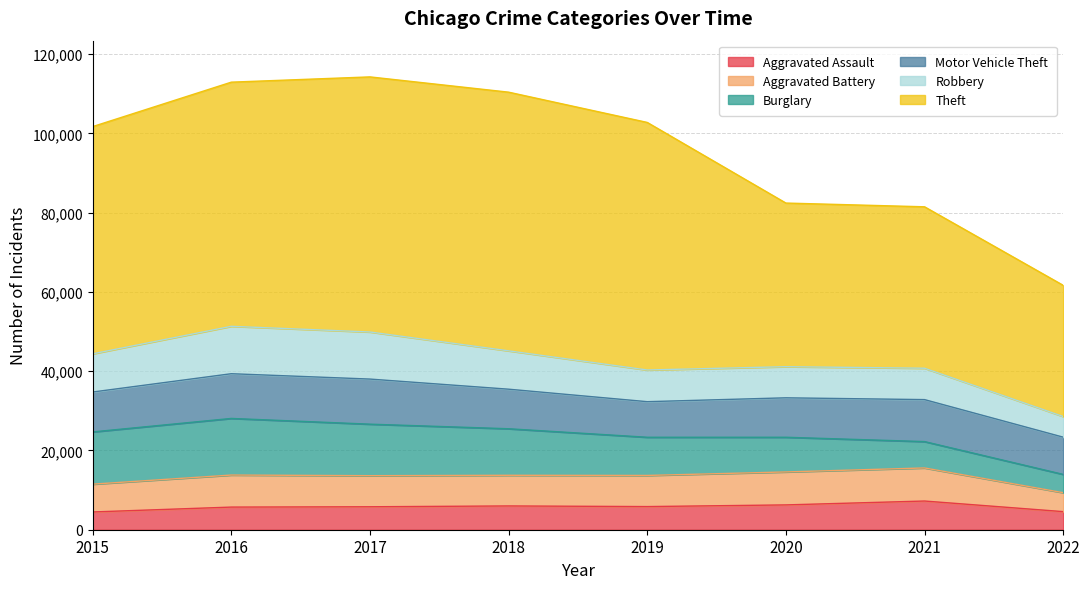

What is the sum of all Theft values?

426254